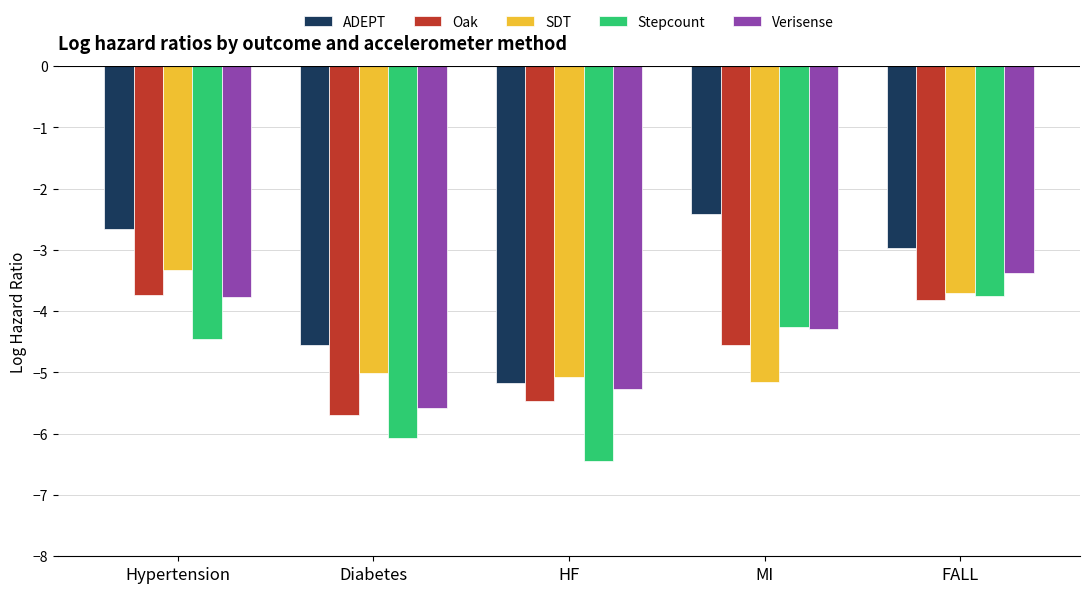

At how many categories does at least one series exceed -3?

3